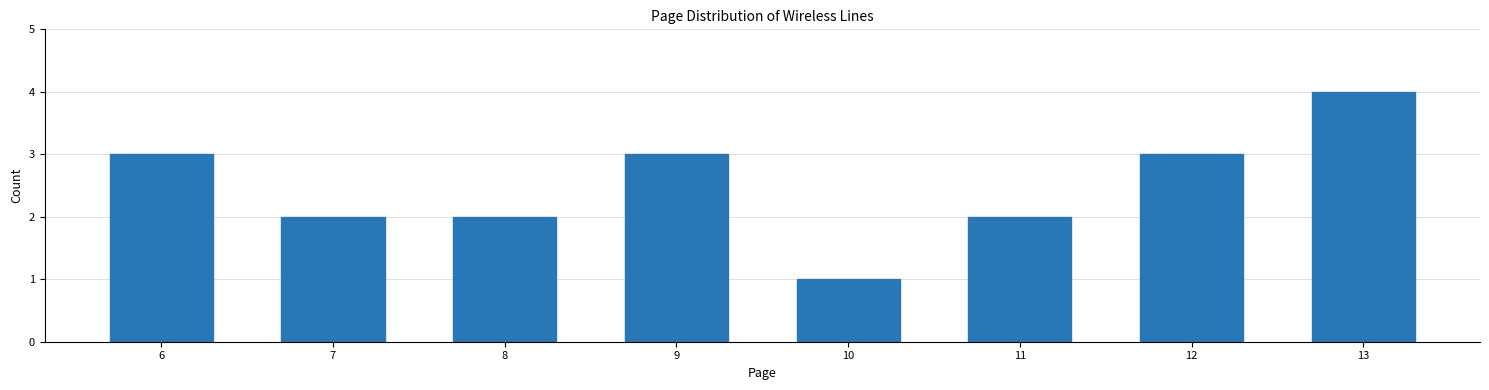

Reading left to right, what are all the values shown in this chart?

6=3	7=2	8=2	9=3	10=1	11=2	12=3	13=4